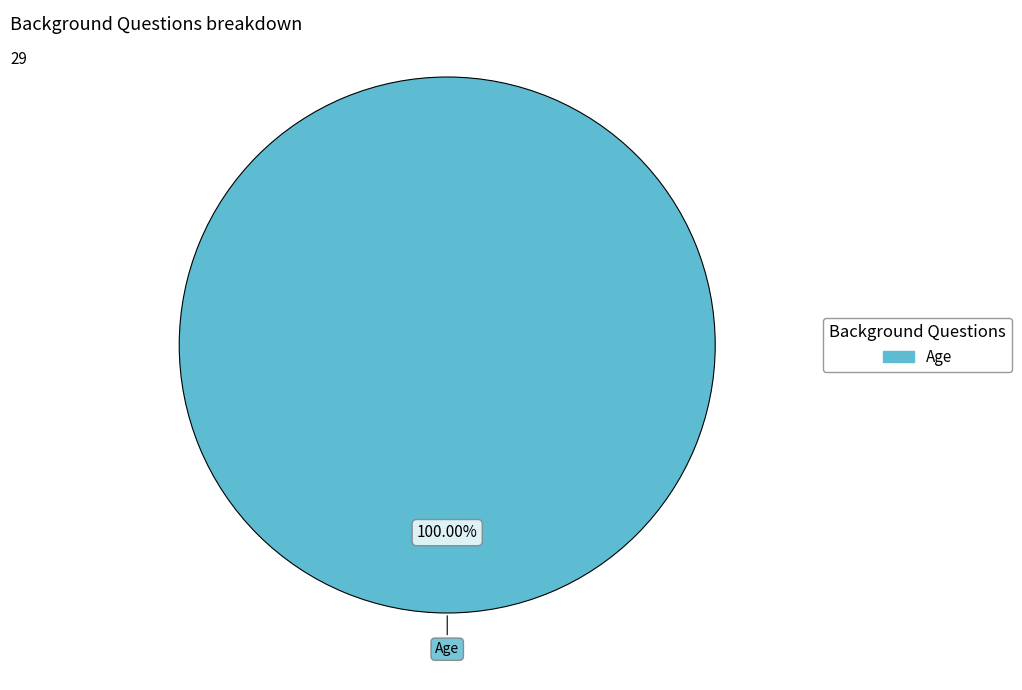

Is there any slice that represents more than half of the pie?

Yes